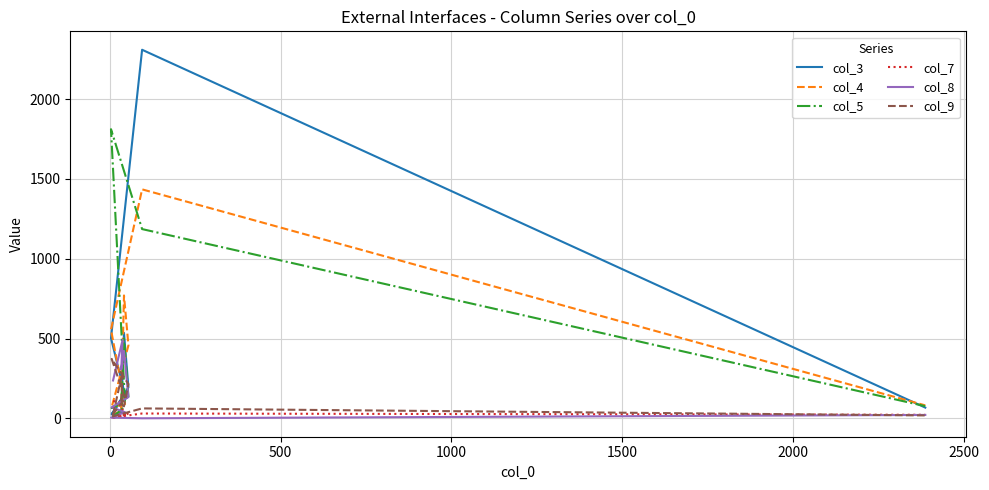

In col_4, how many points are lower than both neighbors (excluding endpoints)?

2